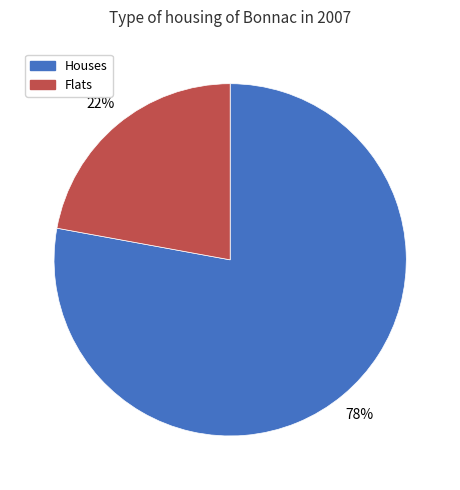

Count the number of slices in the pie.

2